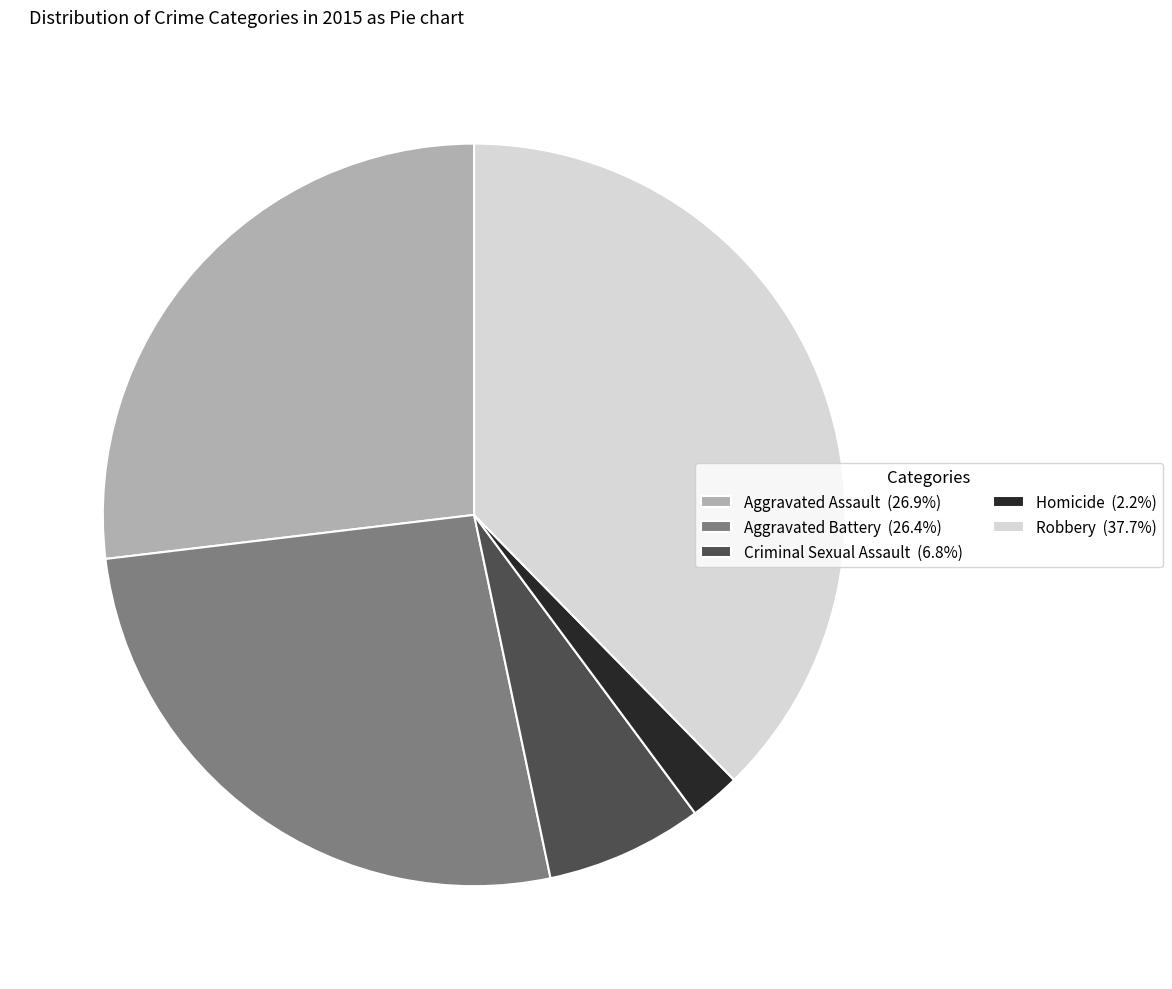

How many slices are in this pie chart?

5